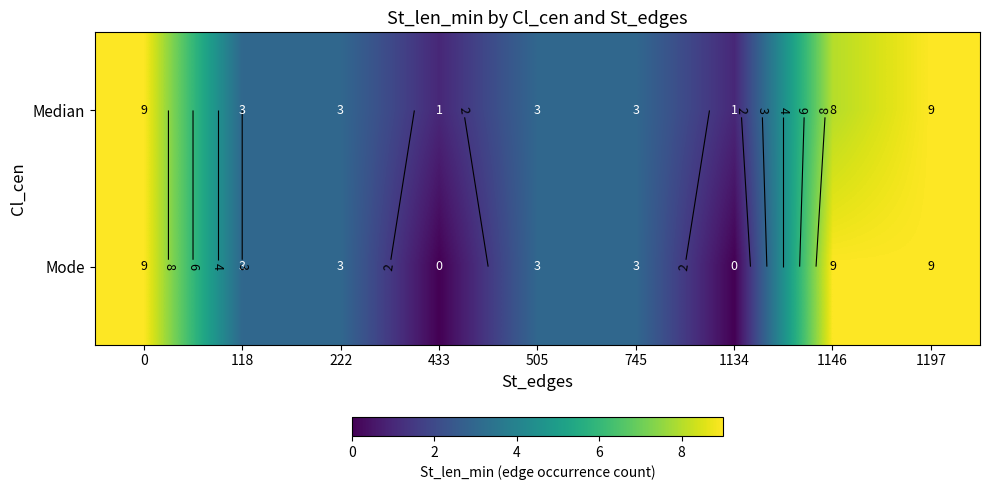

Is it true that Mode equals 3 at 118?

True